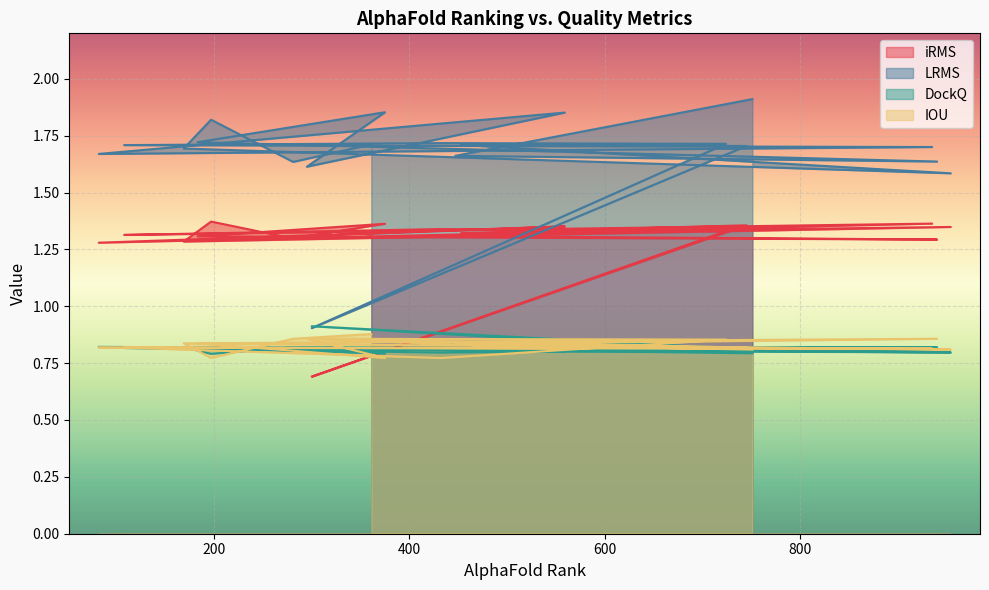

How many lines are shown in the chart?

4